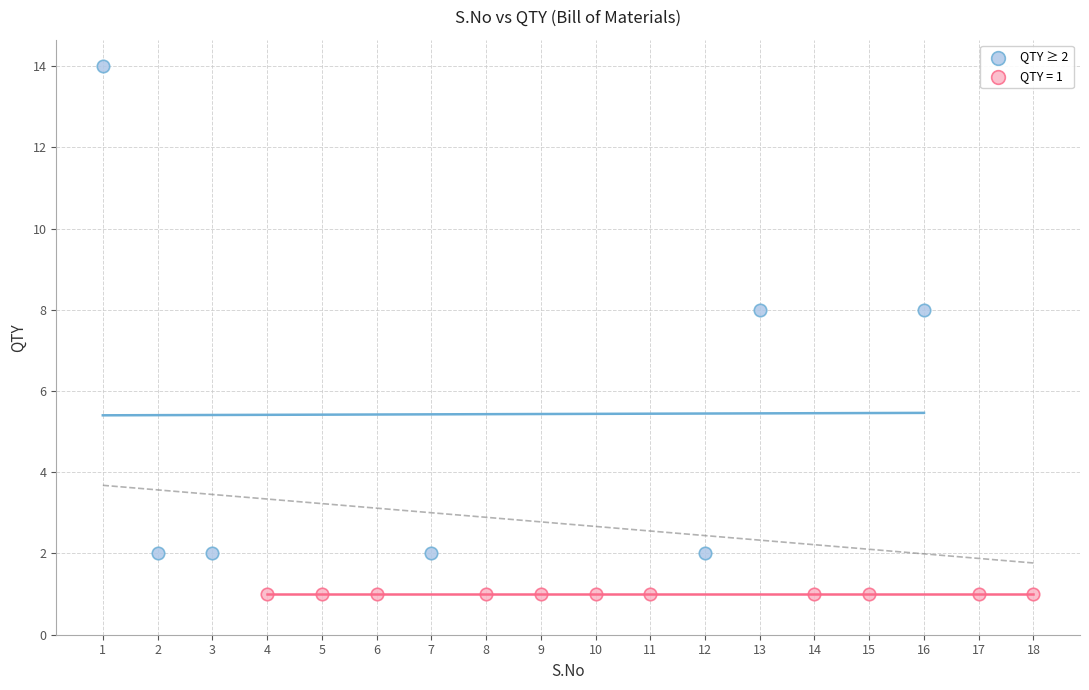

Which series contains the highest Y value?

QTY ≥ 2